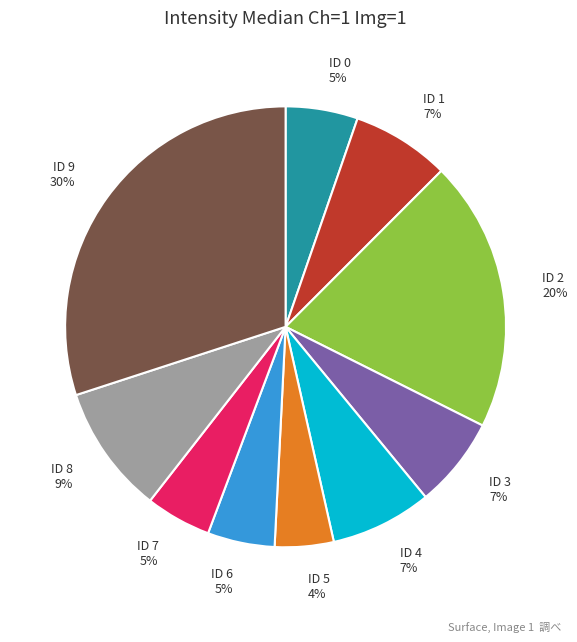

Is it true that ID 5 is 11% of the pie?

False